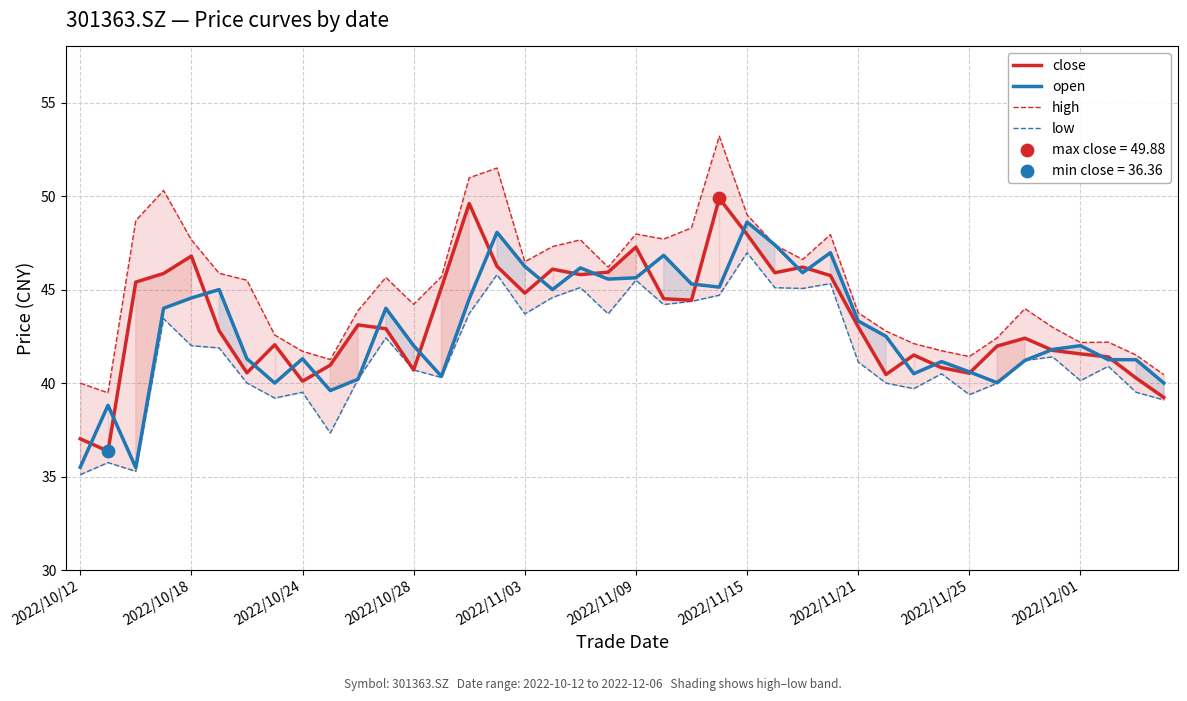

At which category is the sum across all series the highest?

23